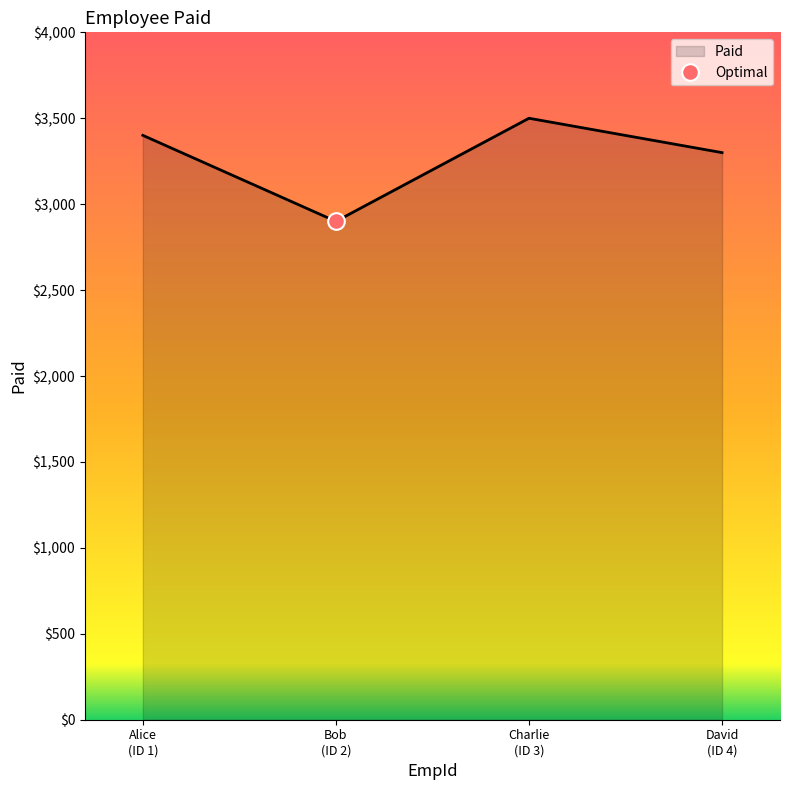

True or false: the data has more than 1 interior local peaks.

False